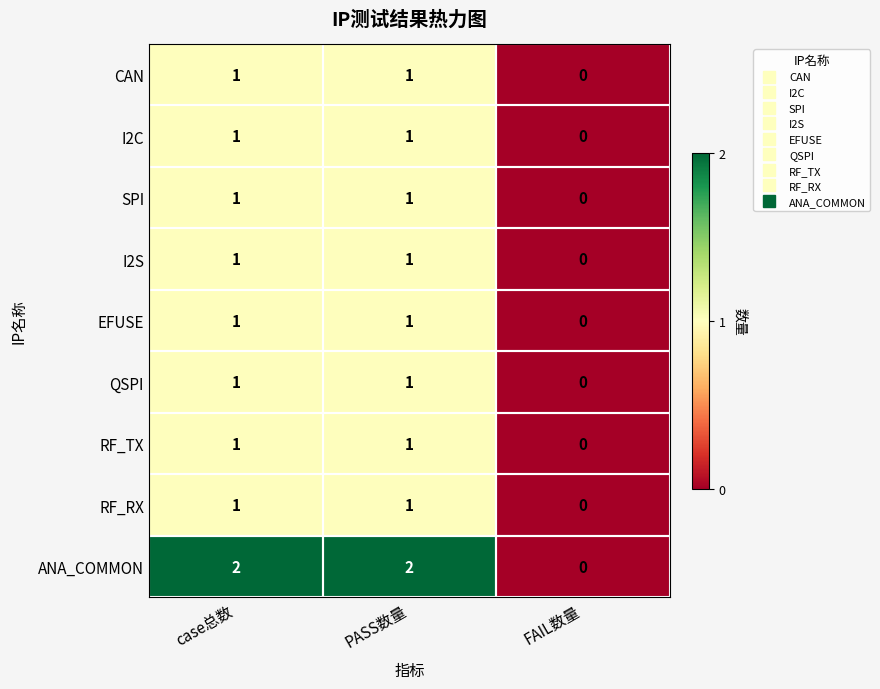

How many distinct data groups are displayed?

9